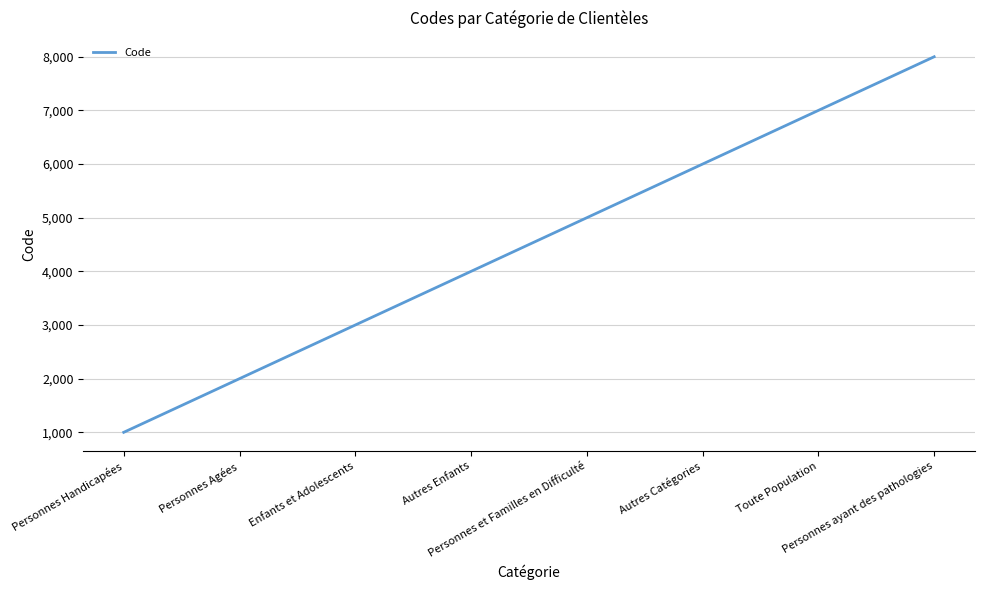

How many lines are shown in the chart?

1